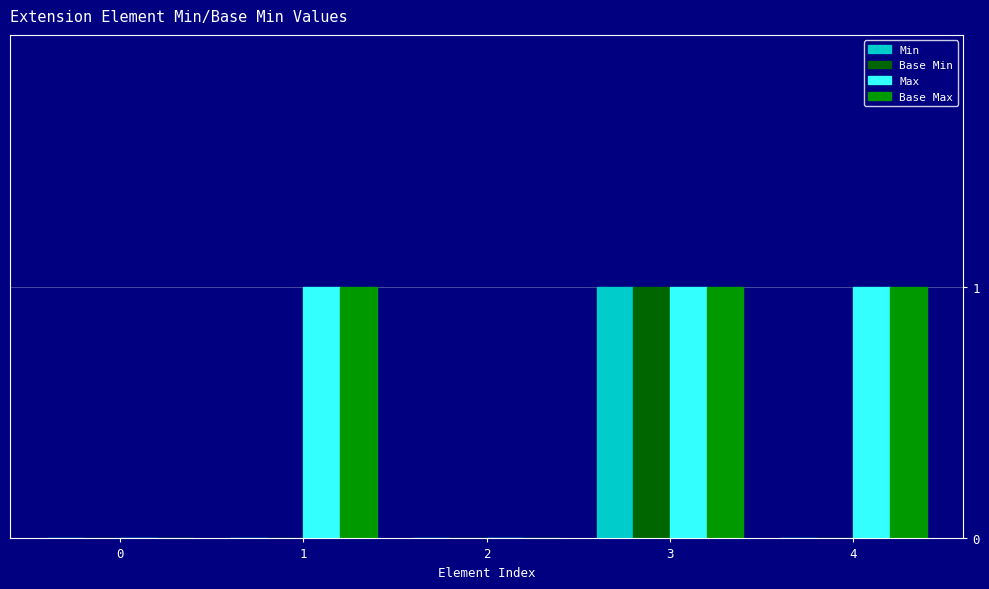

What are all the series names shown in the legend?

Min, Base Min, Max, Base Max